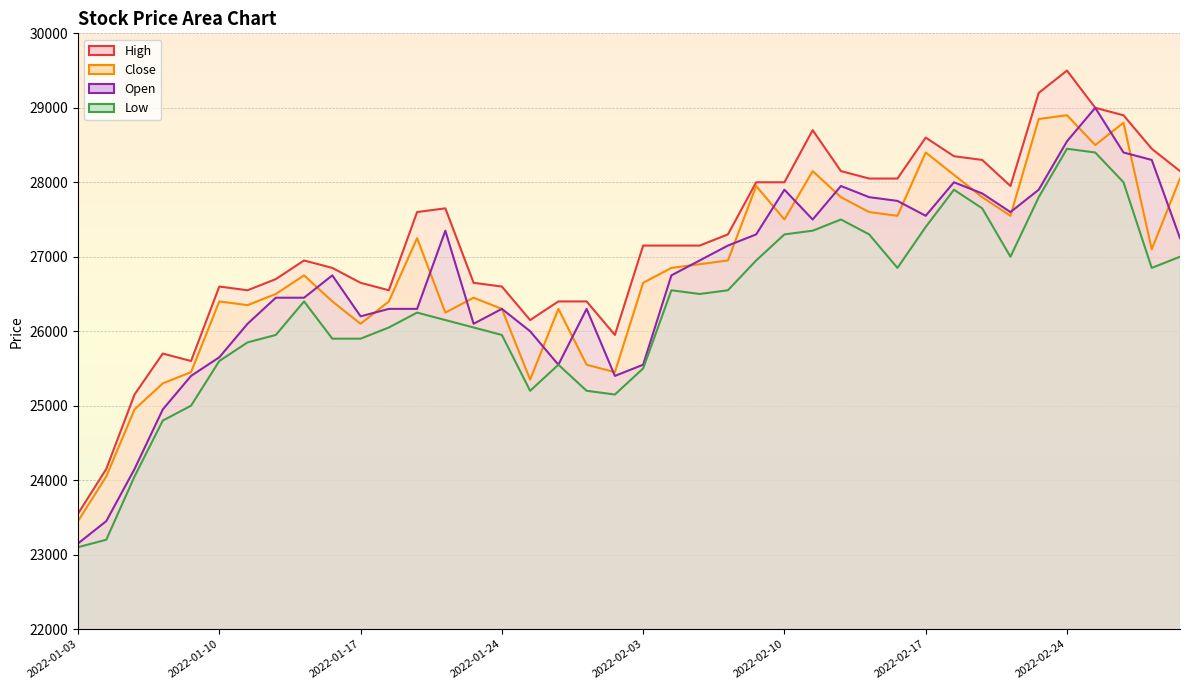

Where is Close nearest to the value 26175?

2022-01-17